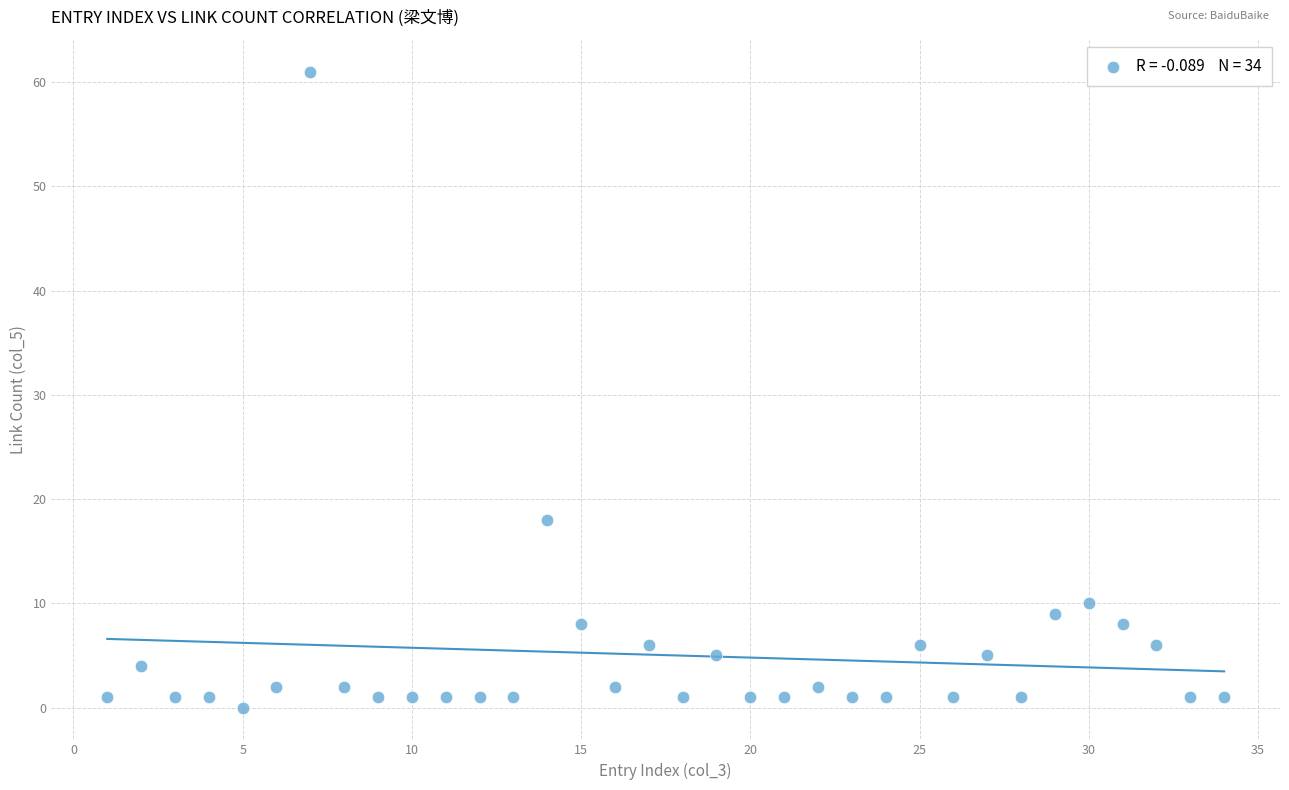

What is the range of Y values (max minus min)?

61